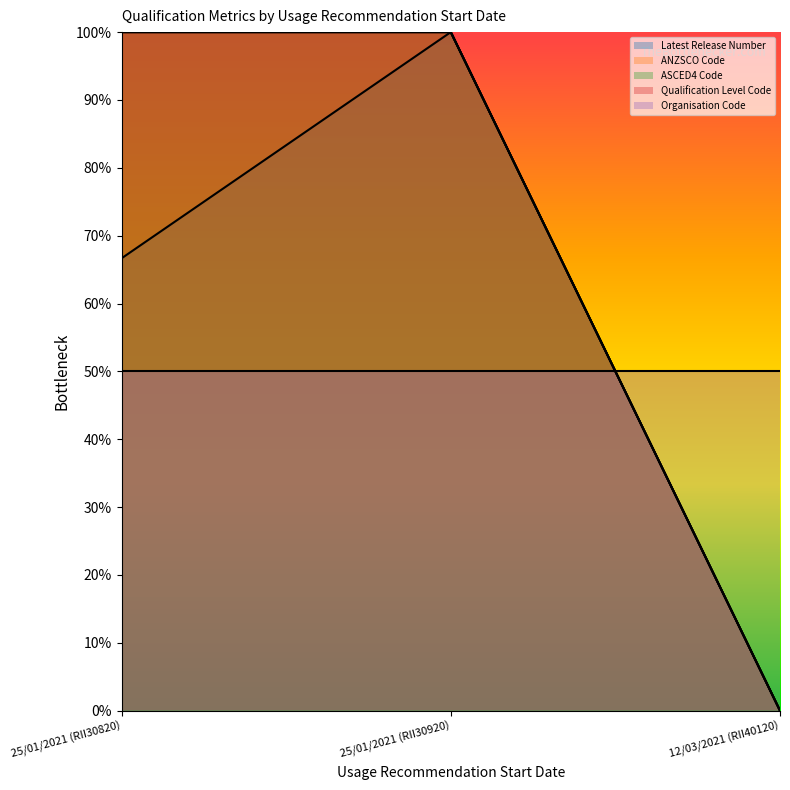

What is the maximum value for Qualification Level Code?

100.0